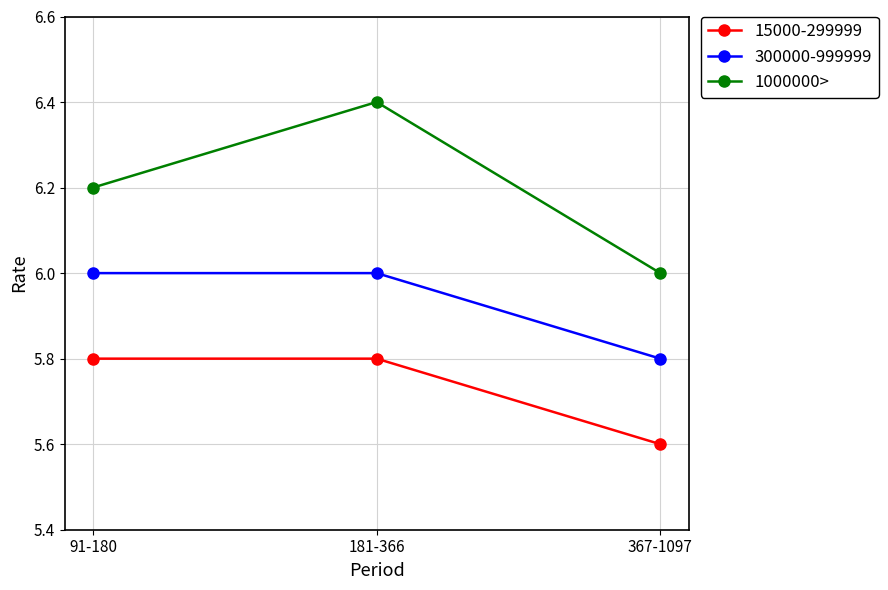

Rank the categories by 1000000> value from lowest to highest.

367-1097, 91-180, 181-366